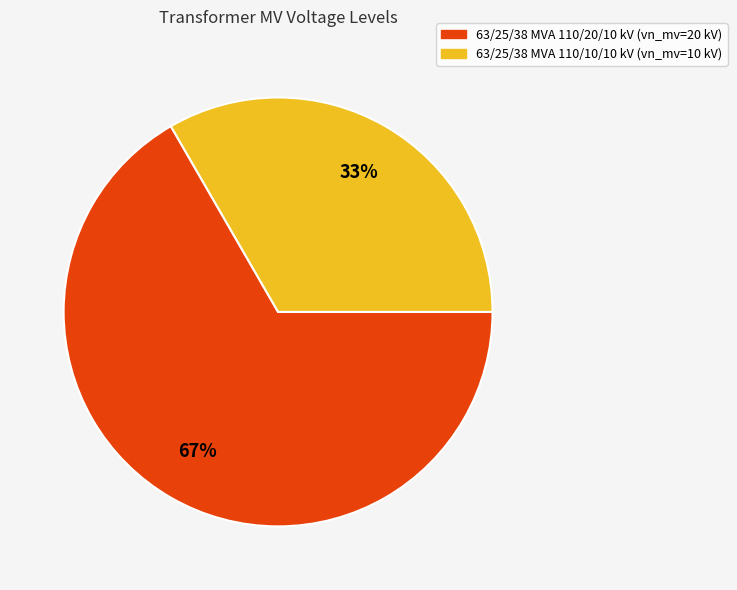

Which category has the biggest portion of the pie?

63/25/38 MVA 110/20/10 kV